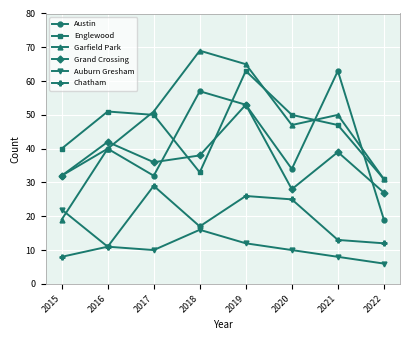

How many intersections are there between Auburn Gresham and Garfield Park?

1